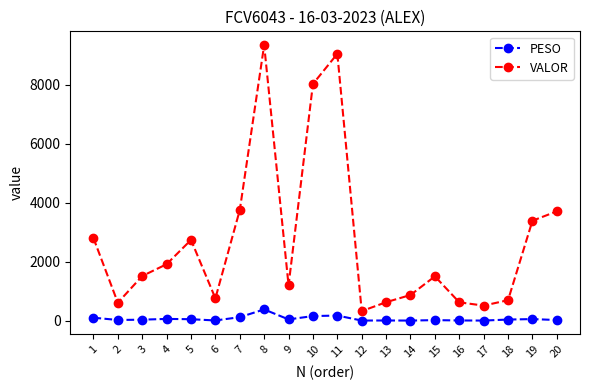

At which category does VALOR reach its first local valley?

2